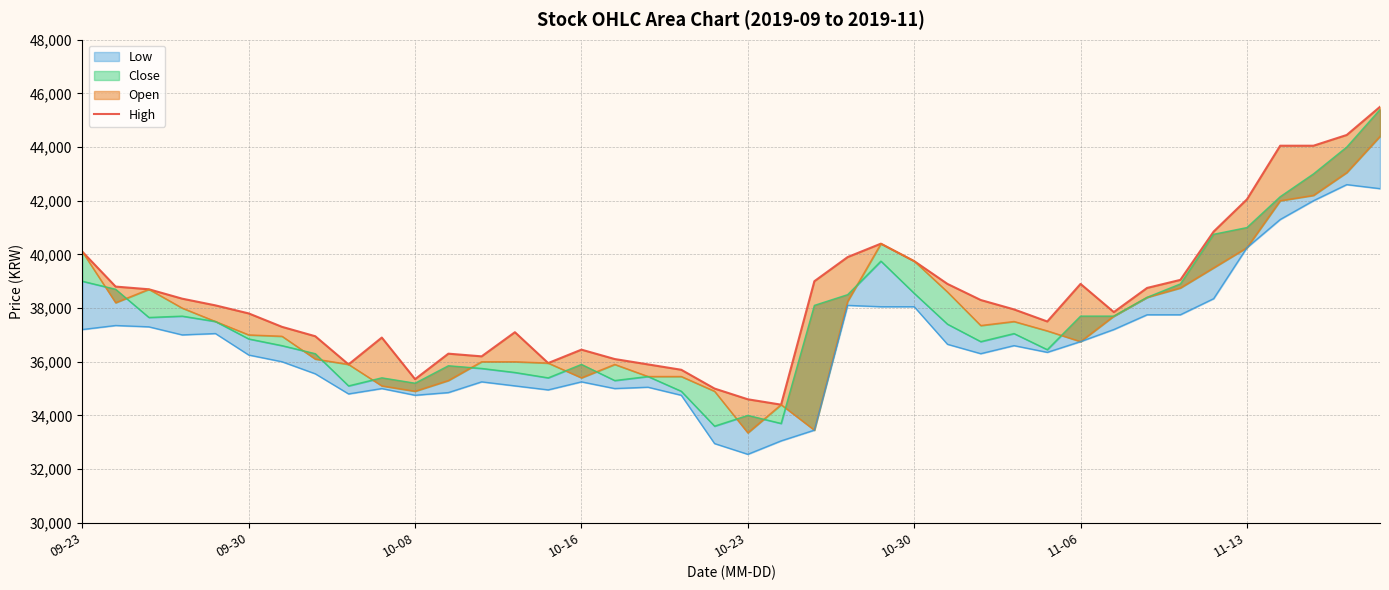

Does the chart have visible grid lines?

Yes